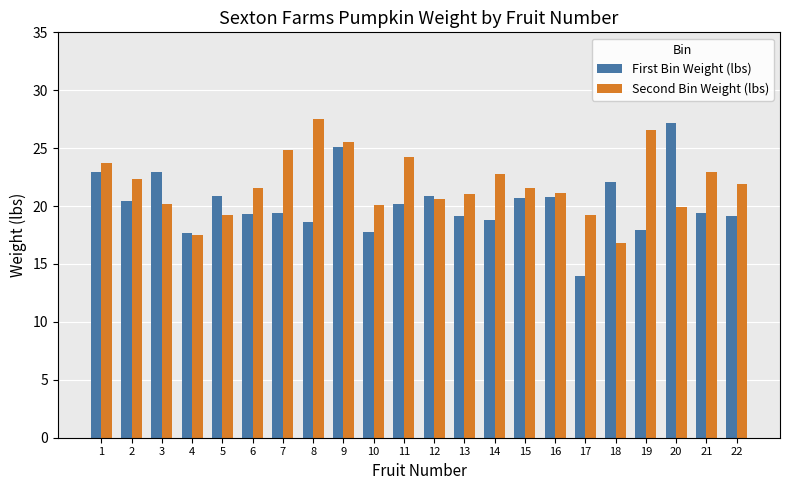

What is the average value of the First Bin Weight (lbs) series?

20.2